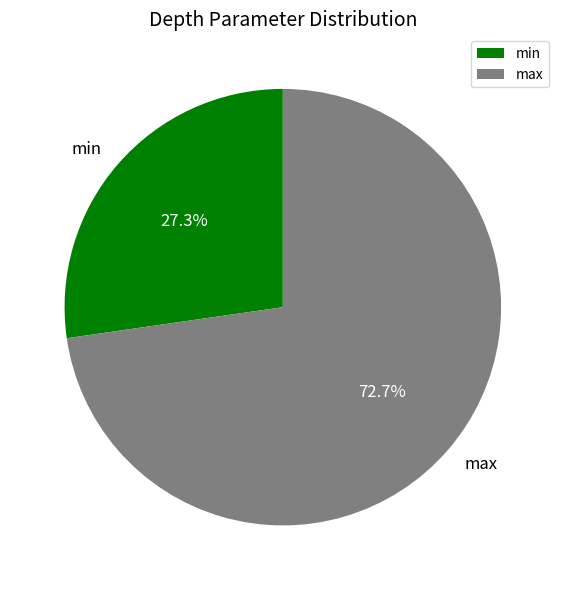

True or false: min accounts for 27% of the total.

True